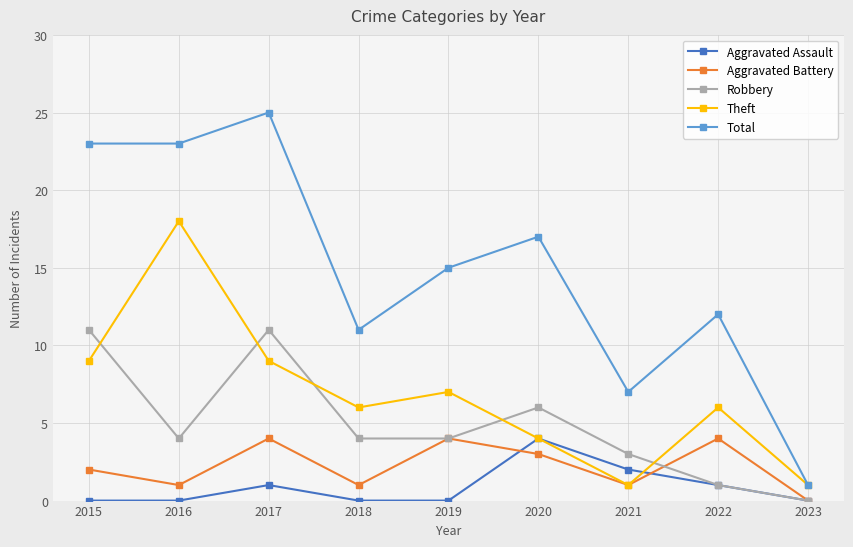

Is the value of Aggravated Assault at 2015 greater than the value of Robbery at 2017?

No